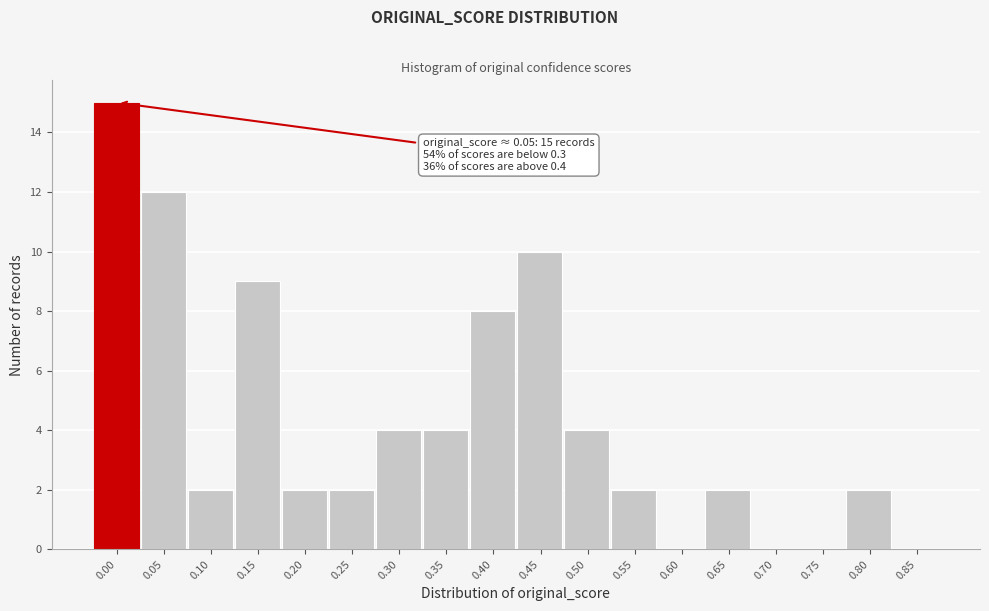

Reading right to left, what are all the values shown in this chart?

0.85=0	0.80=2	0.75=0	0.70=0	0.65=2	0.60=0	0.55=2	0.50=4	0.45=10	0.40=8	0.35=4	0.30=4	0.25=2	0.20=2	0.15=9	0.10=2	0.05=12	0.00=15